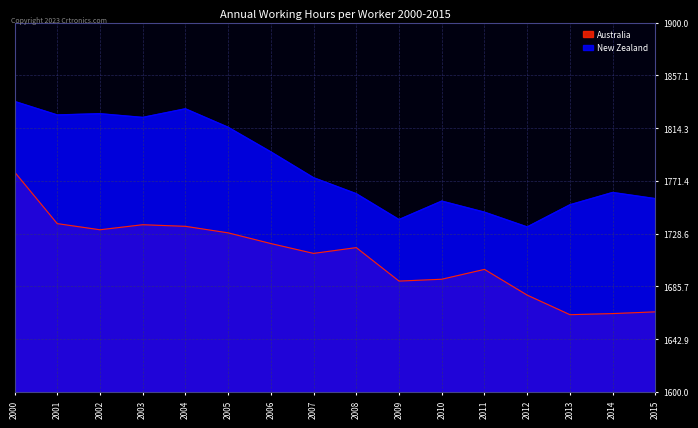

What is the difference between the highest and lowest values at 2014?

98.4